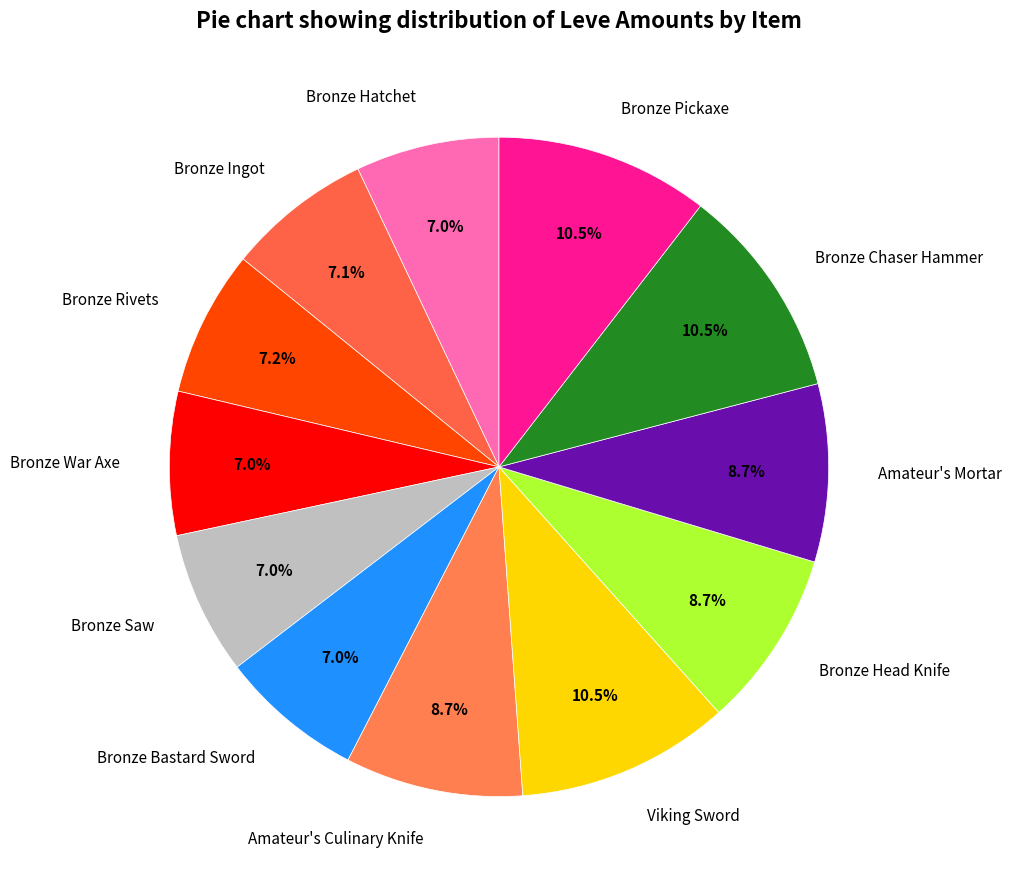

How many segments does this pie chart have?

12